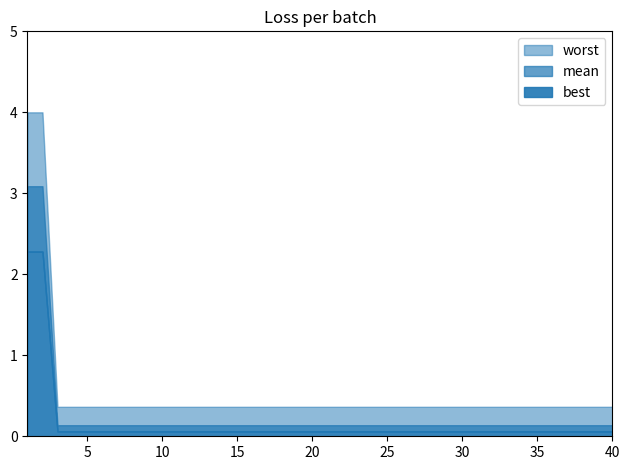

What is the value of the worst point at the 5th from the left?

0.4